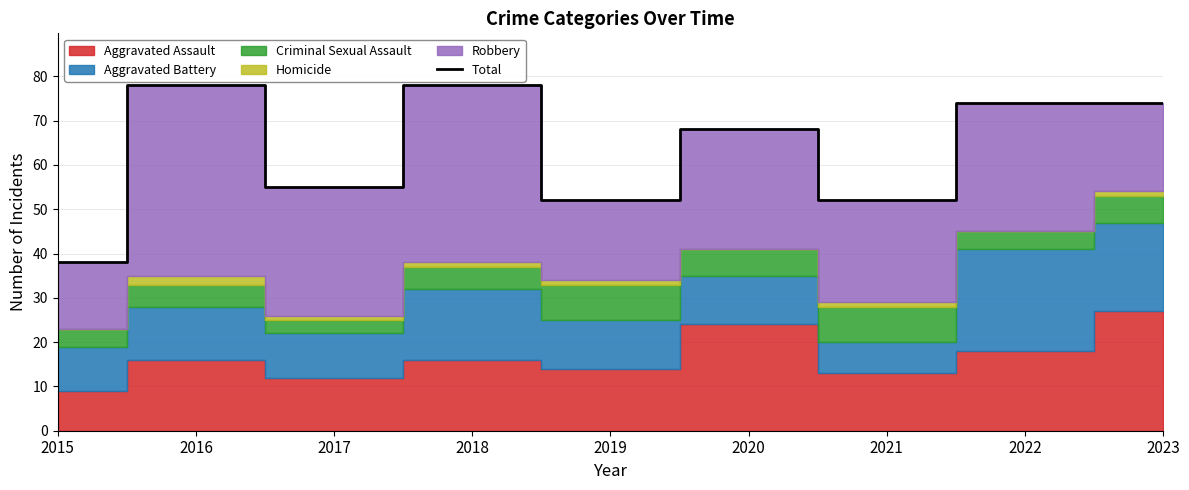

What is the value of the 8th point from the left?

74